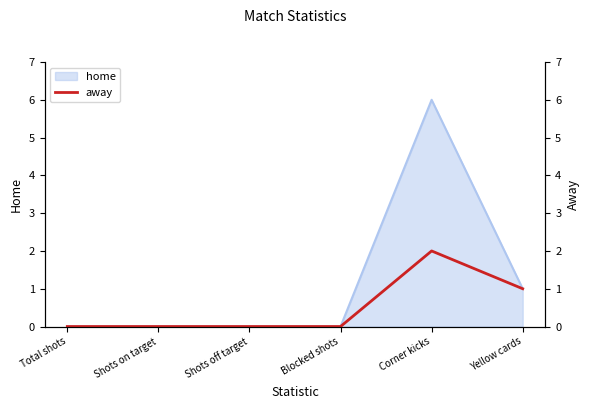

At which label does home reach its peak?

Corner kicks